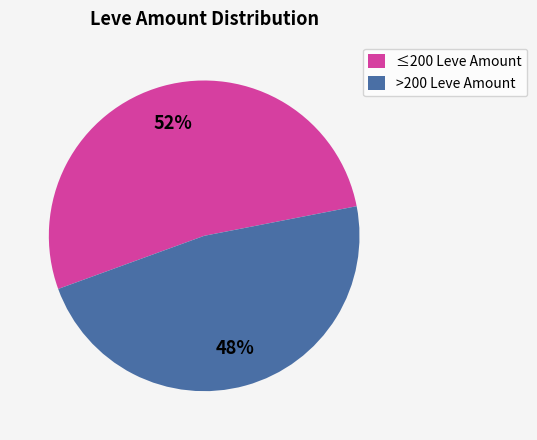

Approximately how many times larger is the value at ≤200 Leve Amount compared to >200 Leve Amount?

1.1